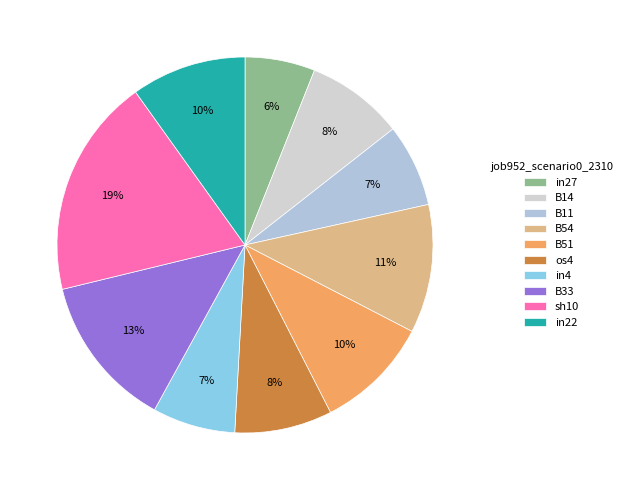

Rank the categories by value from lowest to highest.

in27, B11, in4, B14, os4, B51, in22, B54, B33, sh10